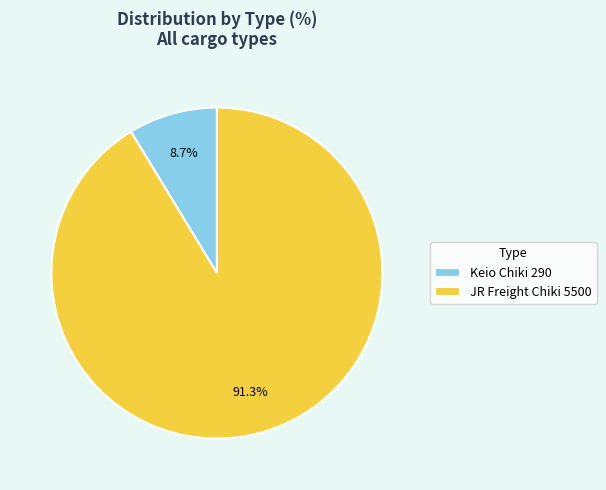

Which slice is the smallest?

Keio Chiki 290